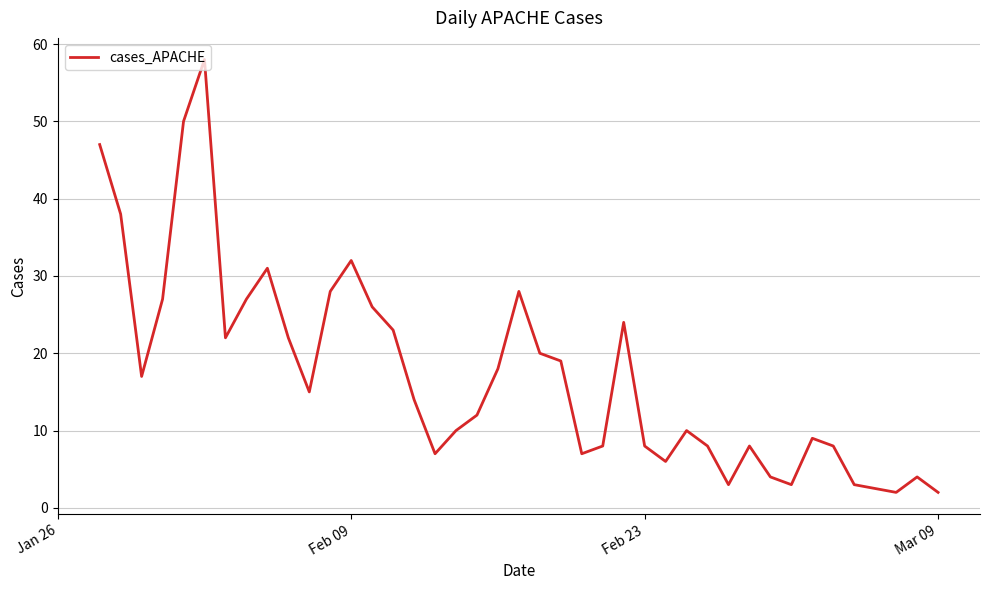

What is the greatest value displayed?

58